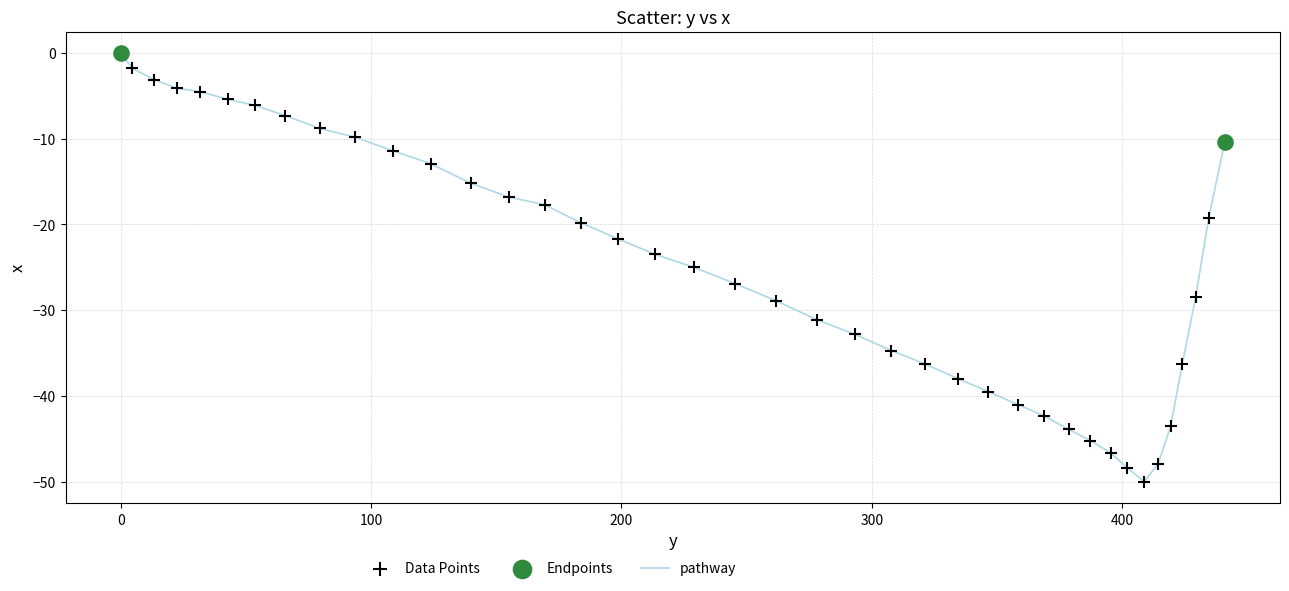

What is the minimum value shown in the chart?

-50.0